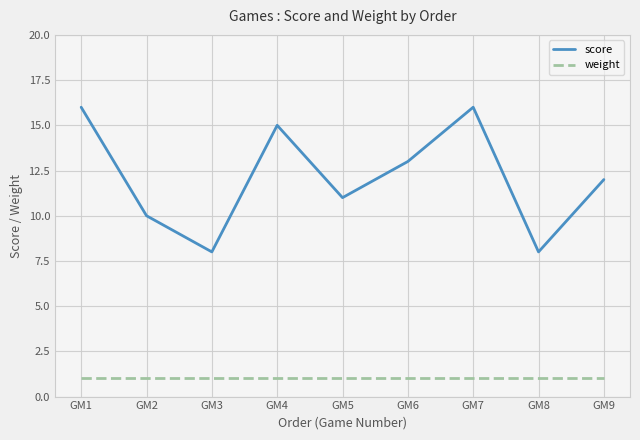

What is the sum of all score values?

109